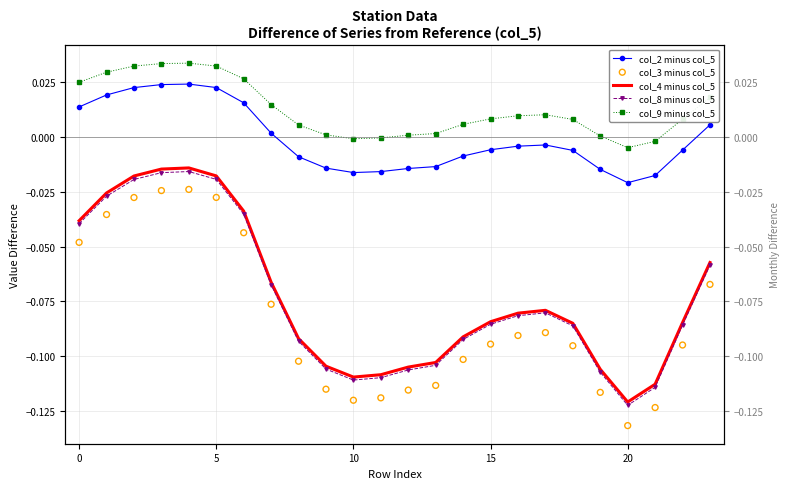

Which series contains the highest Y value?

col_9 minus col_5